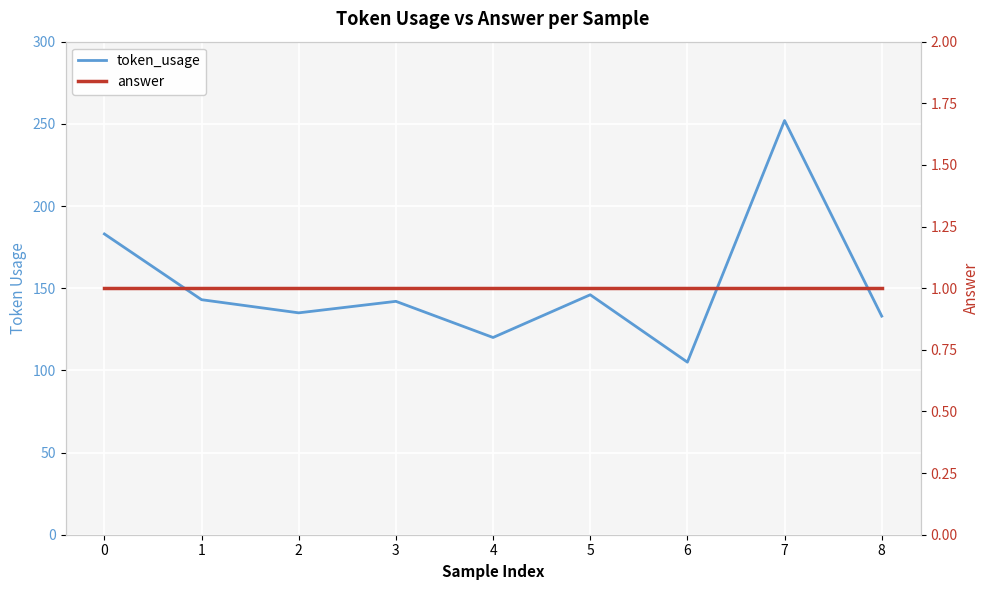

At which category is the sum across all series the highest?

7